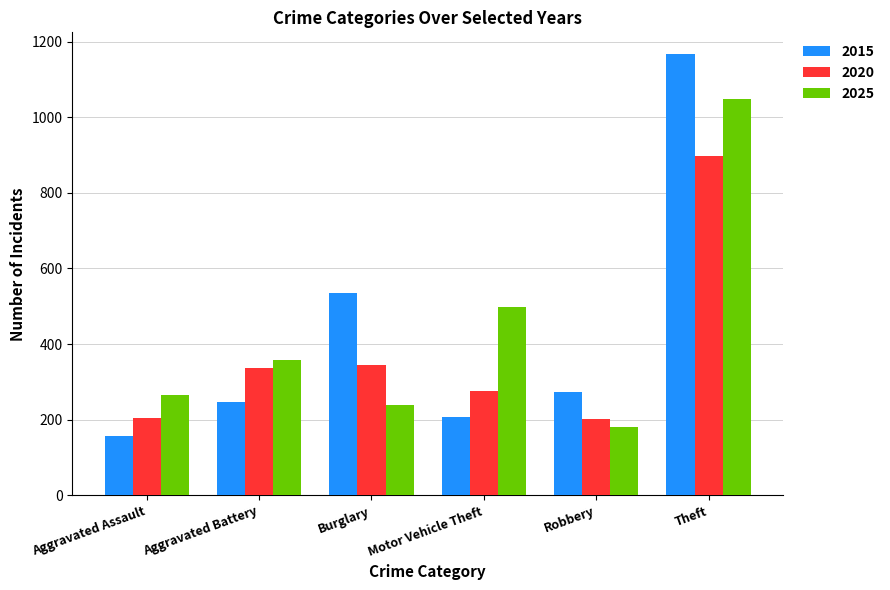

At how many categories does at least one series exceed 488?

3